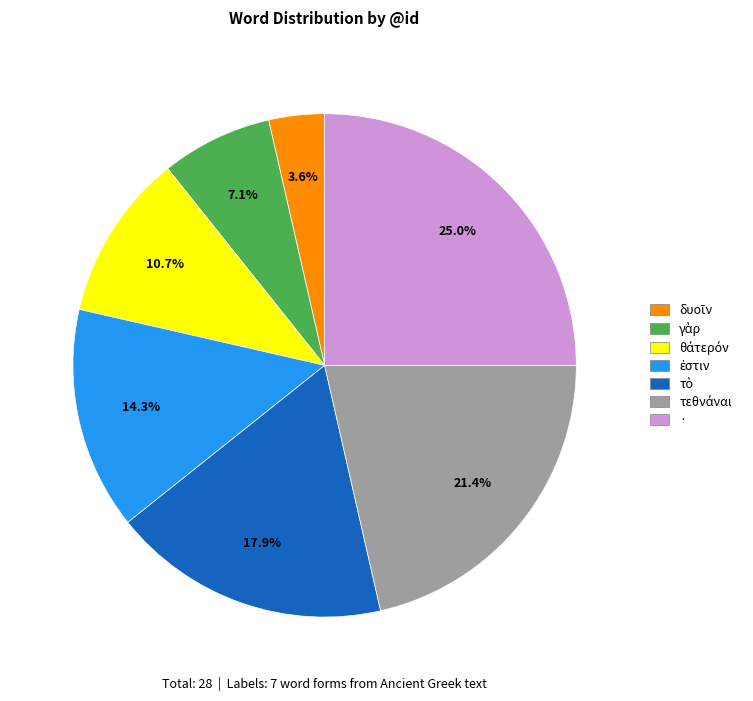

What is the largest slice in the pie chart?

·